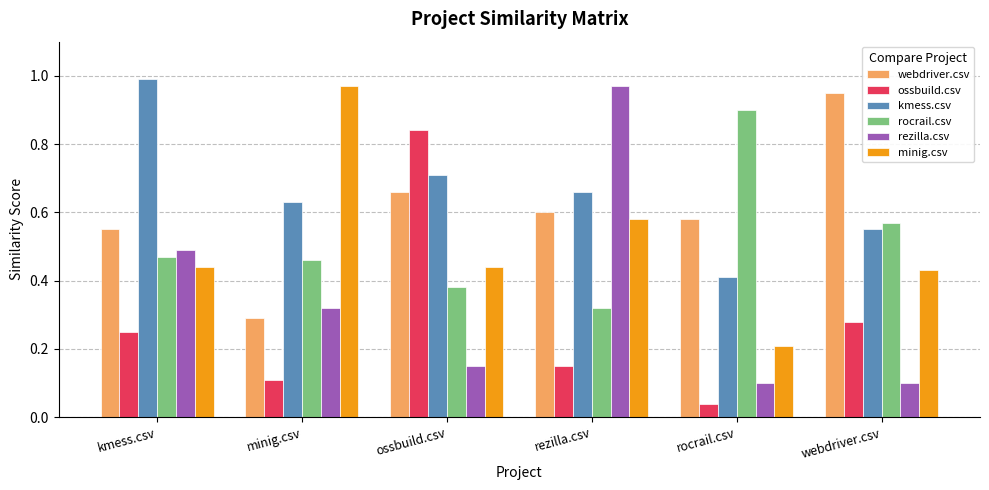

Which series has the widest spread of values?

rezilla.csv